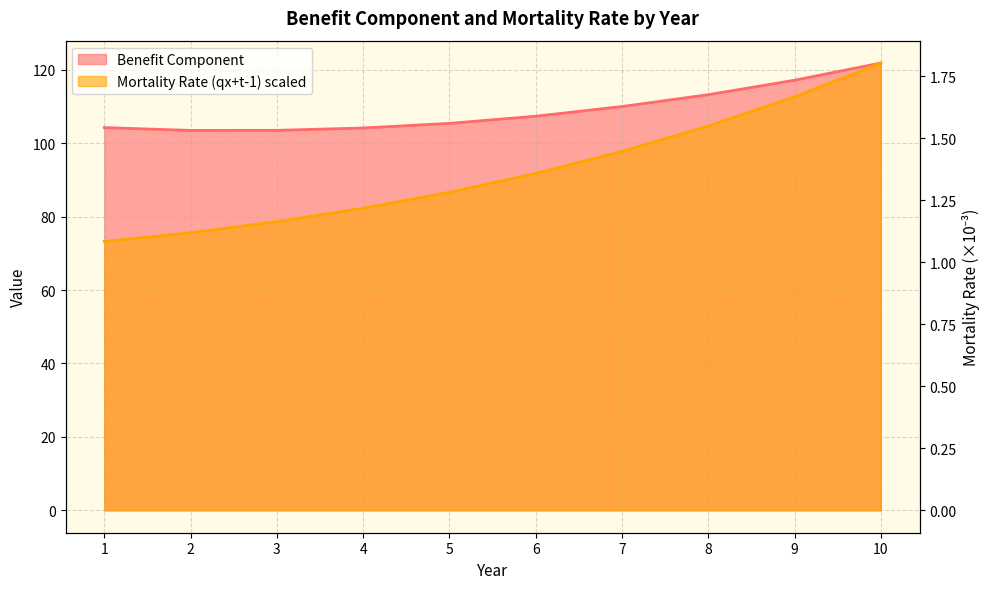

What are all the series names shown in the legend?

Benefit Component, Mortality Rate (qx+t-1) scaled